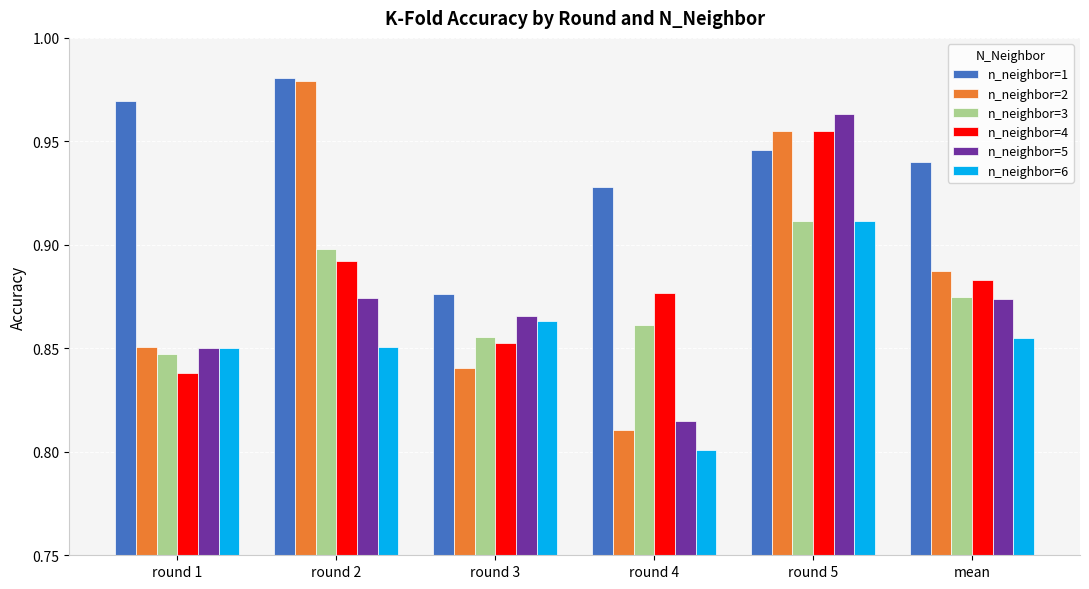

What position from the right is round 5?

2